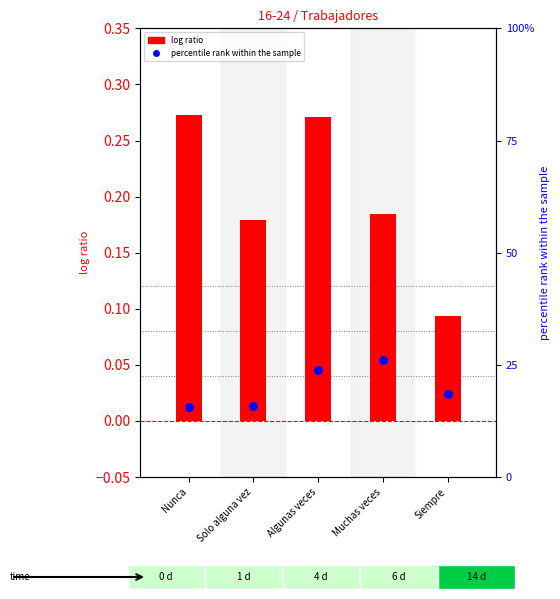

Which series has the largest total across all categories?

percentile rank within the sample